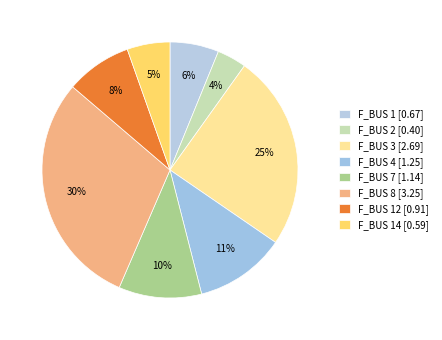

Does any single category account for the majority?

No